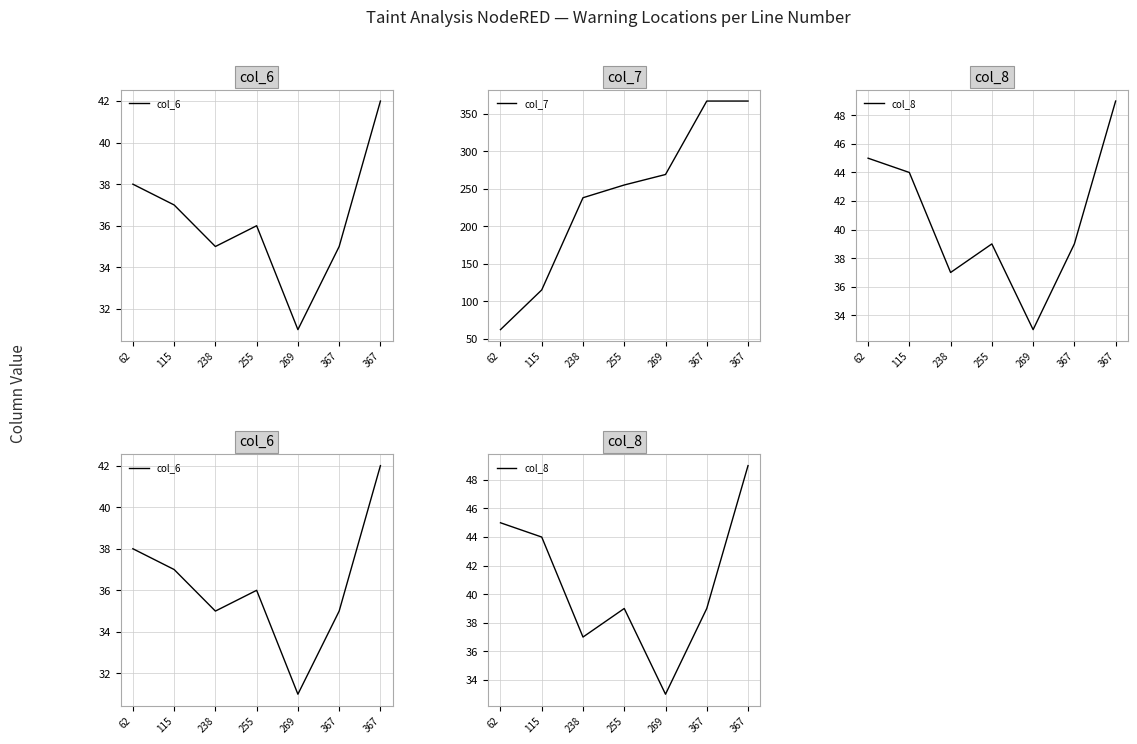

Which category has the lowest value across all series?

269